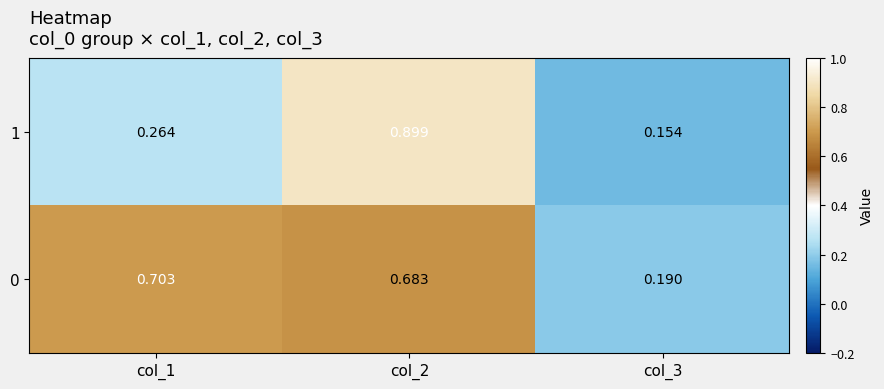

Is the value of 0 at col_1 greater than the value of 1 at col_3?

Yes